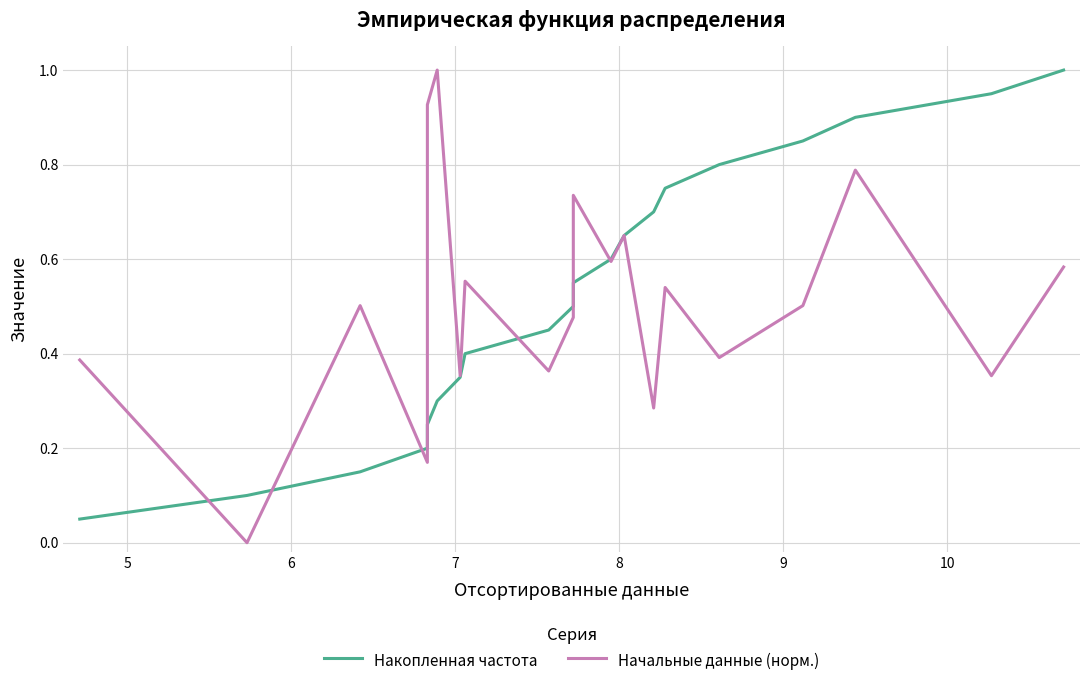

True or false: Накопленная частота has more than 1 interior local peaks.

False